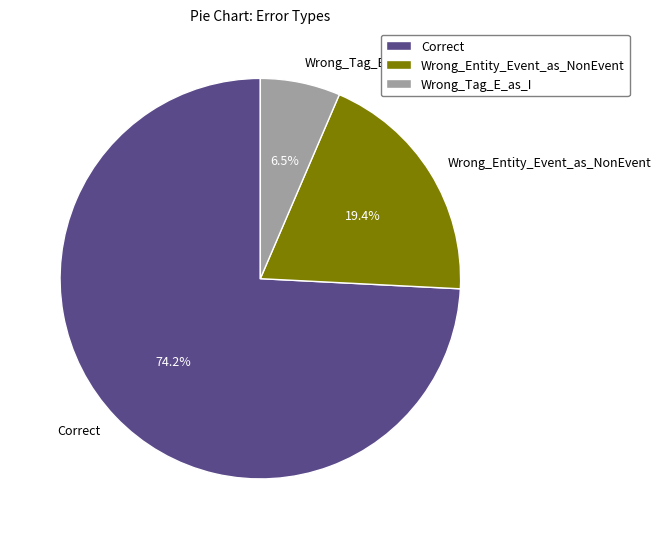

How many slices are in this pie chart?

3